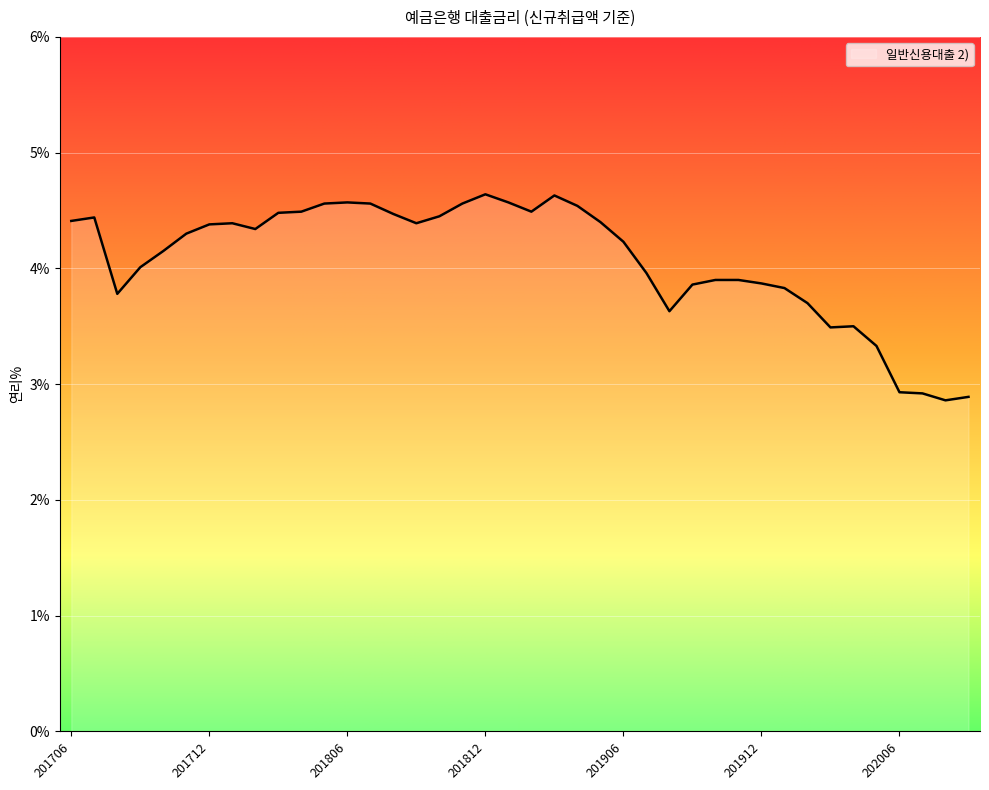

What is the difference between the maximum and minimum values?

1.8